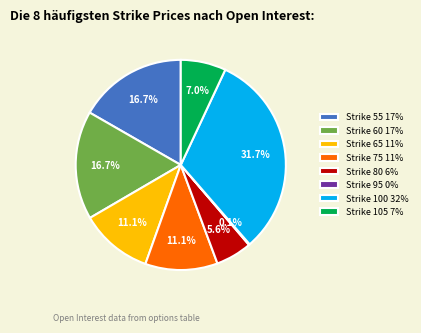

Approximately how many times larger is the value at Strike 100 32% compared to Strike 60 17%?

1.9